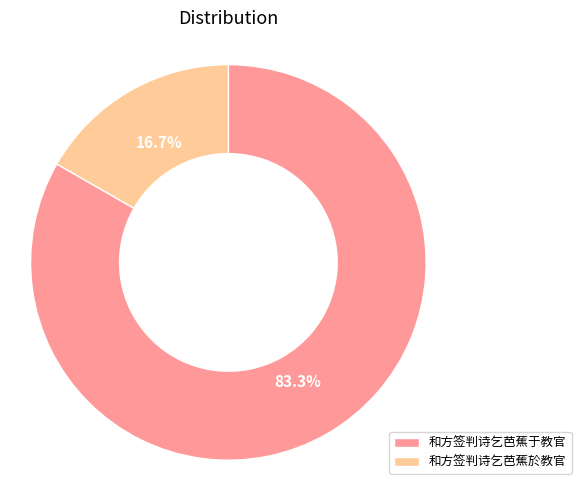

Is the sum of 和方签判诗乞芭蕉於教官 and 和方签判诗乞芭蕉于教官 greater than half?

Yes